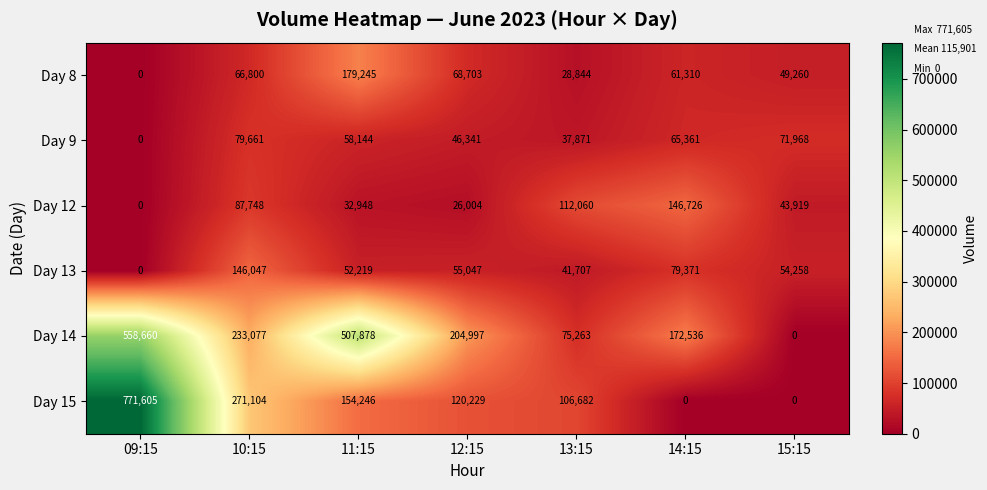

At which label is Day 9 closest to 39830?

13:15